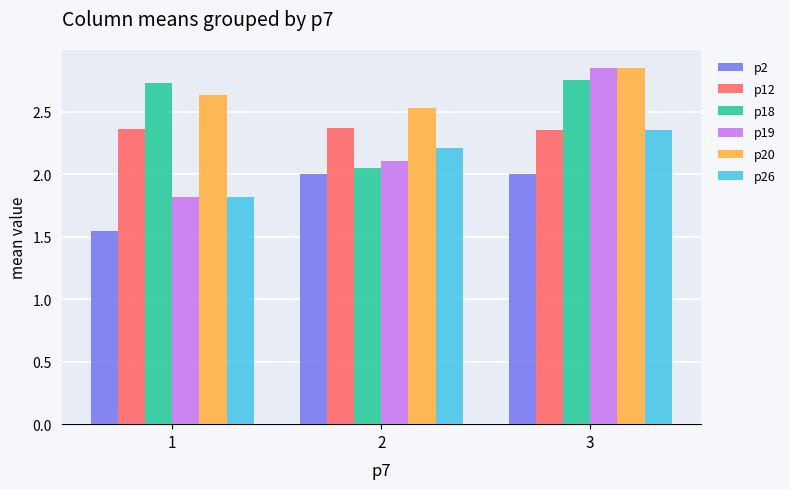

The value of p12 at 2 is 4.1. True or false?

False